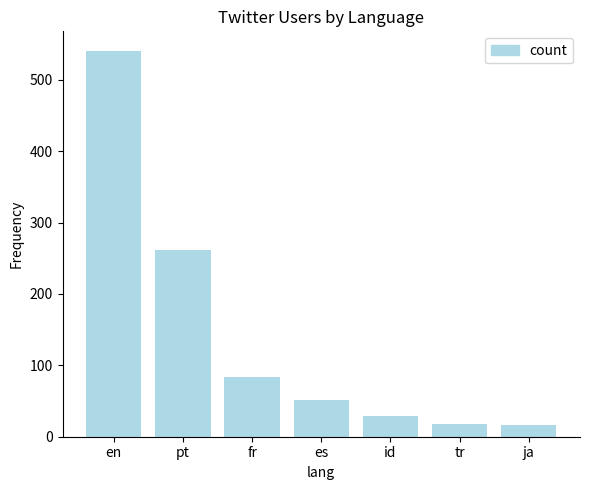

How many bars are there in total?

7